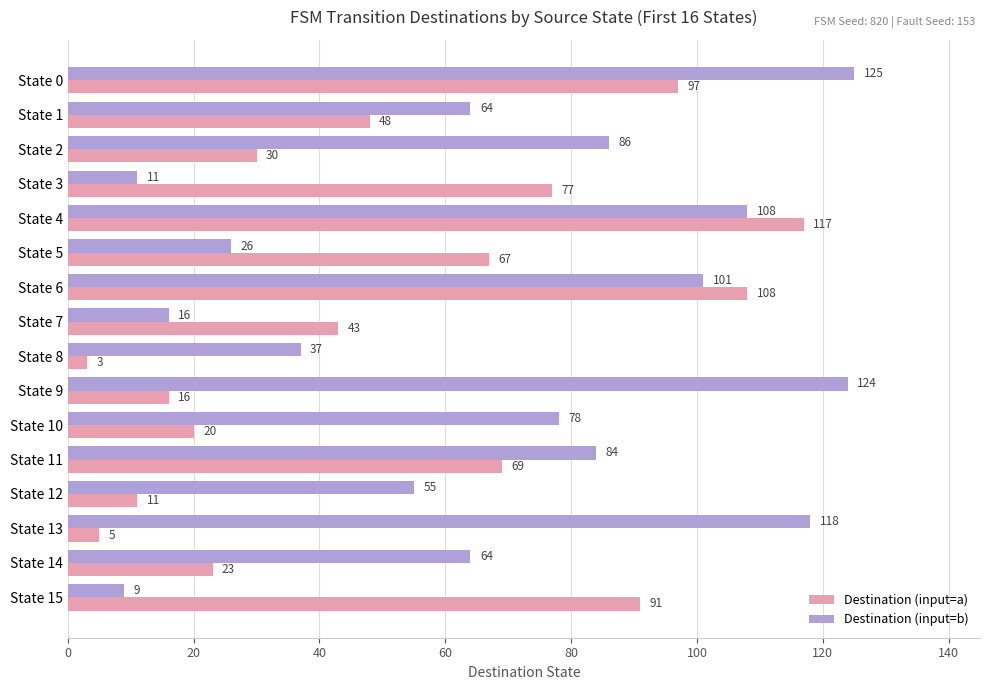

Which series has the largest range (max minus min)?

Destination (input=b)